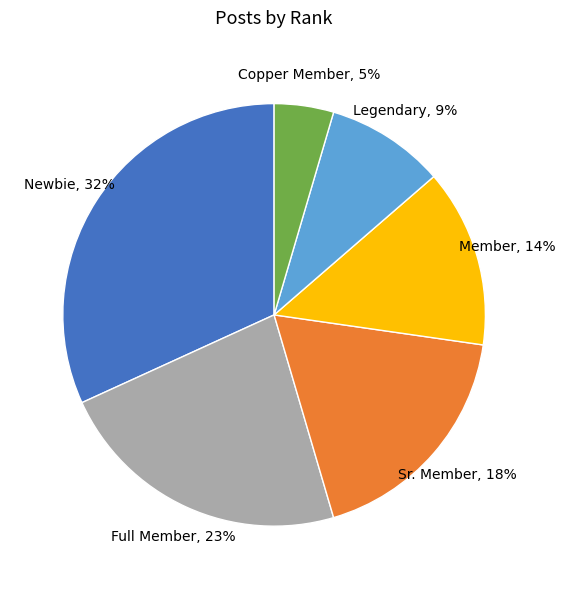

How many segments does this pie chart have?

6